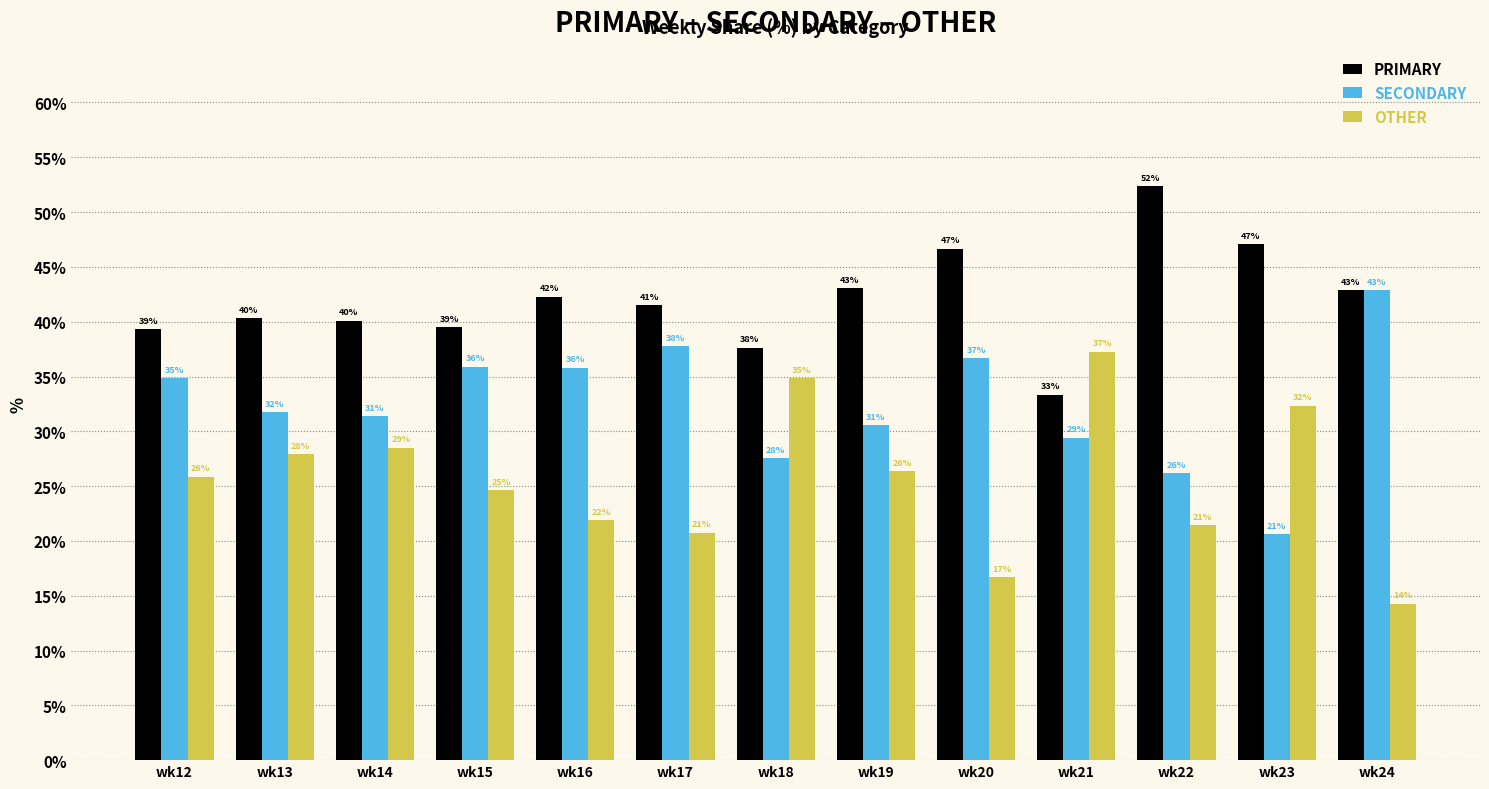

List the series in order of their overall mean, lowest first.

OTHER, SECONDARY, PRIMARY